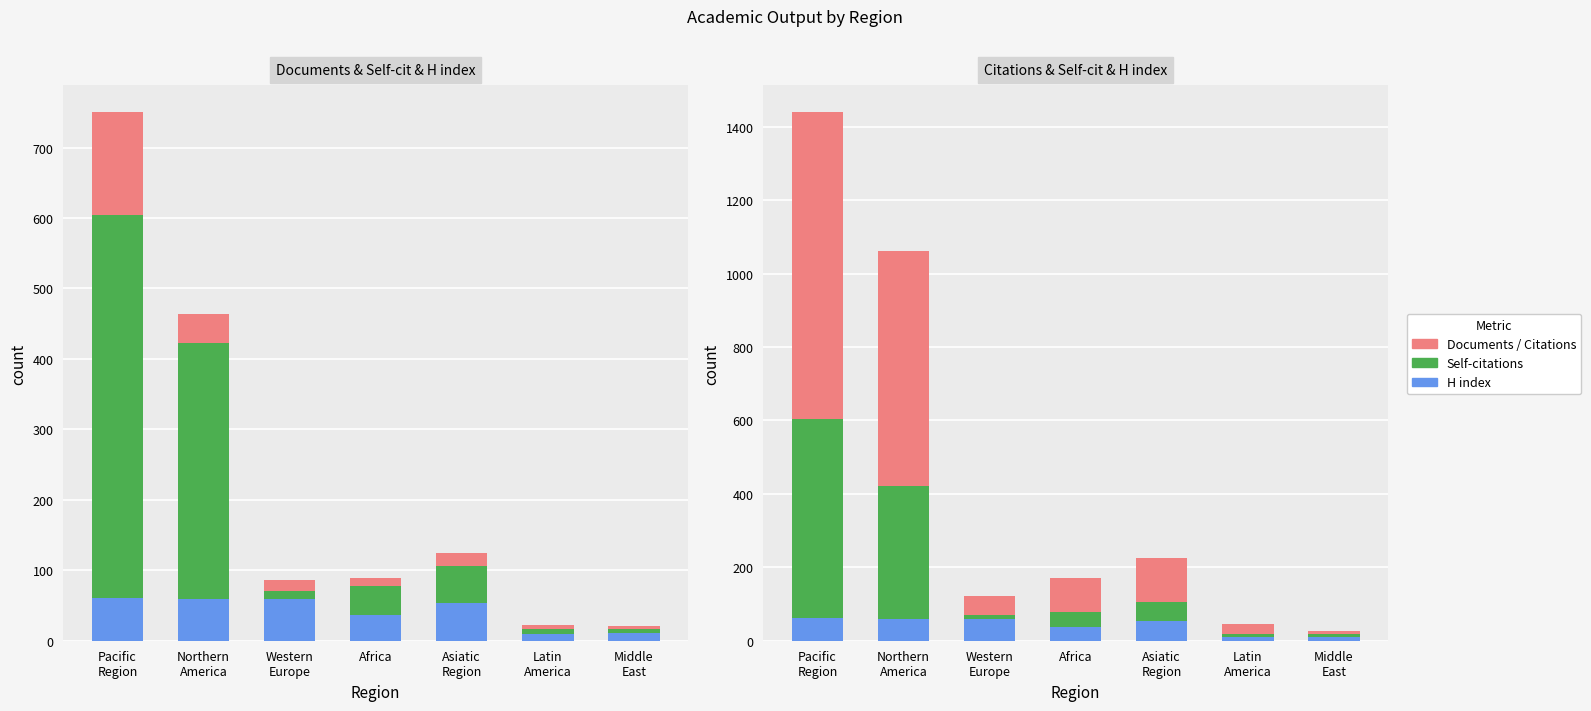

How many data points in Citations are above 93?

3